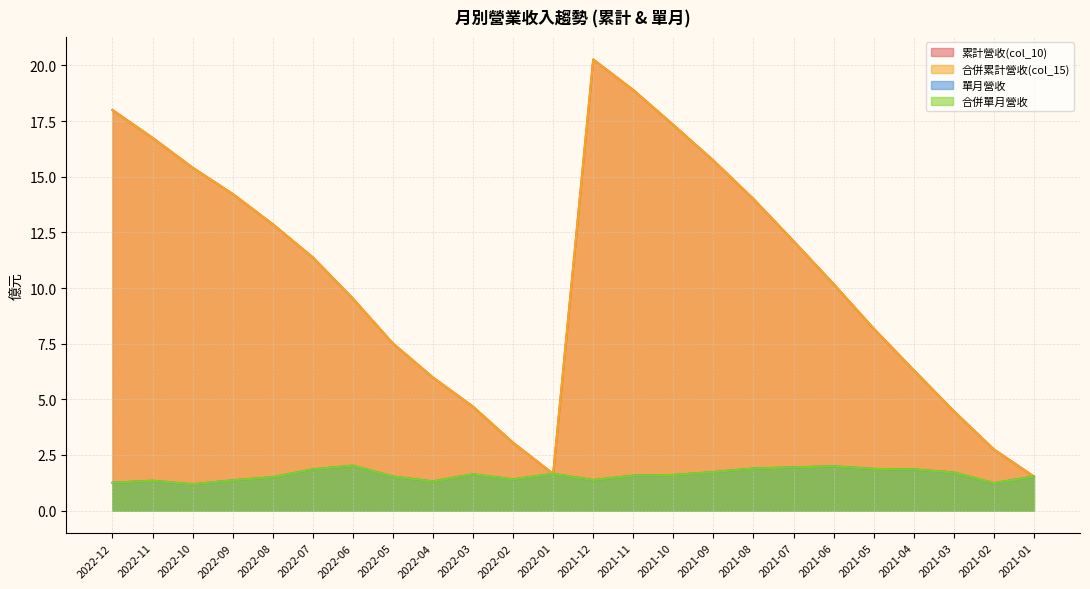

Reading left to right, extract all data points from this chart.

累計營收(col_10): 18.0	16.8	15.4	14.2	12.9	11.4	9.5	7.5	6.0	4.7	3.0	1.6	20.3	18.9	17.3	15.7	14.0	12.1	10.2	8.2	6.3	4.5	2.8	1.5
合併累計營收(col_15): 18.0	16.8	15.4	14.2	12.9	11.4	9.5	7.5	6.0	4.7	3.0	1.6	20.3	18.9	17.3	15.7	14.0	12.1	10.2	8.2	6.3	4.5	2.8	1.5
單月營收: 1.2	1.3	1.2	1.4	1.5	1.9	2.0	1.5	1.3	1.6	1.4	1.6	1.4	1.6	1.6	1.7	1.9	1.9	2.0	1.9	1.9	1.7	1.2	1.5
合併單月營收: 1.2	1.3	1.2	1.4	1.5	1.9	2.0	1.5	1.3	1.6	1.4	1.6	1.4	1.6	1.6	1.7	1.9	1.9	2.0	1.9	1.9	1.7	1.2	1.5